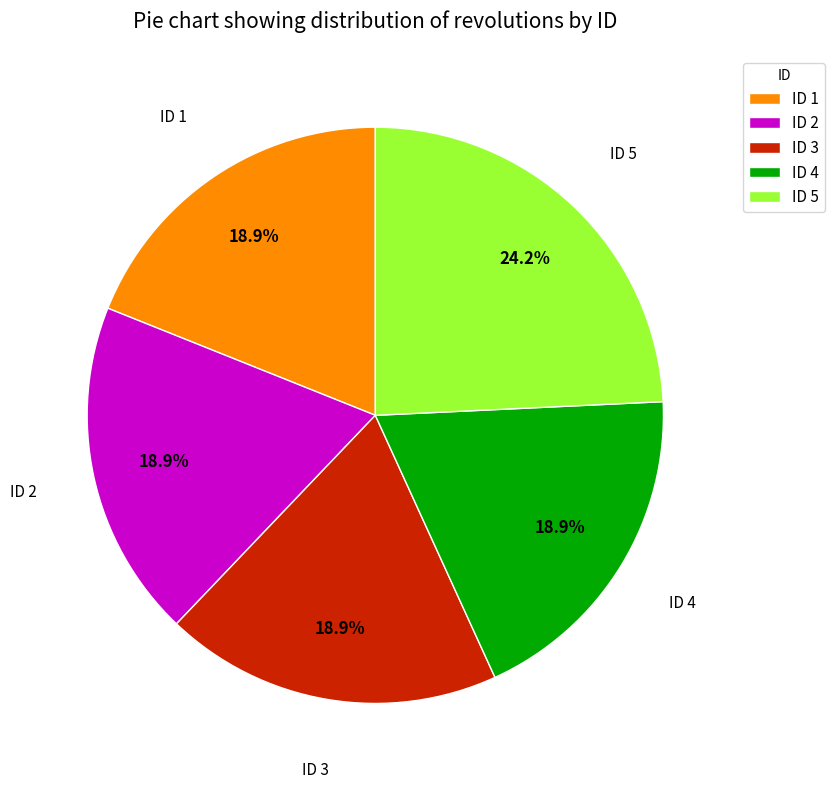

What is the total percentage of ID 2 and ID 3?

37.9%